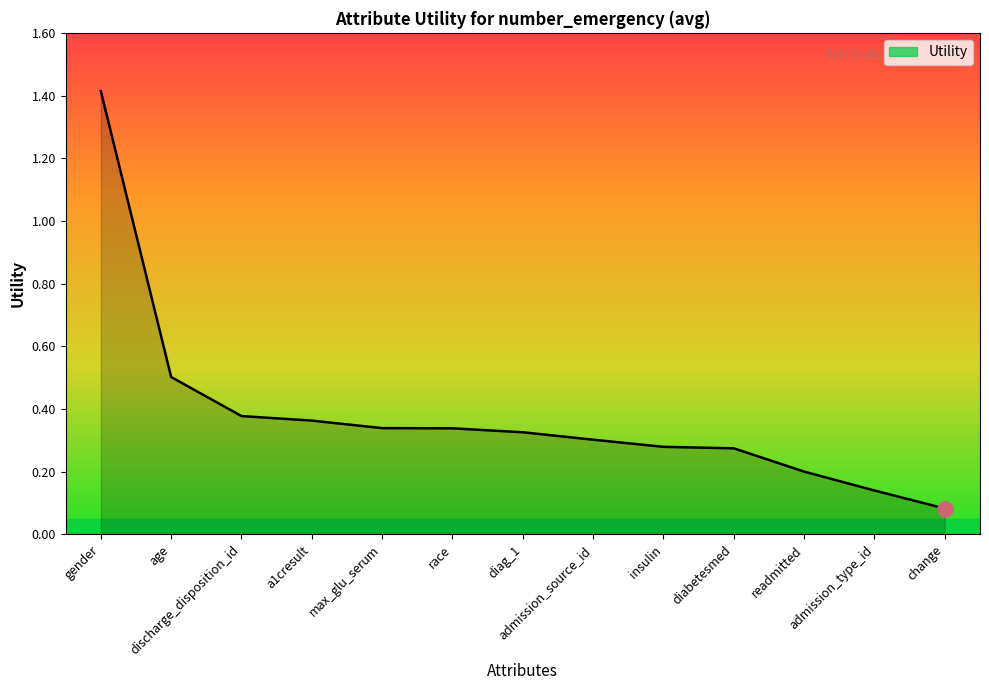

What is the change in value from a1cresult to diabetesmed?

-0.1